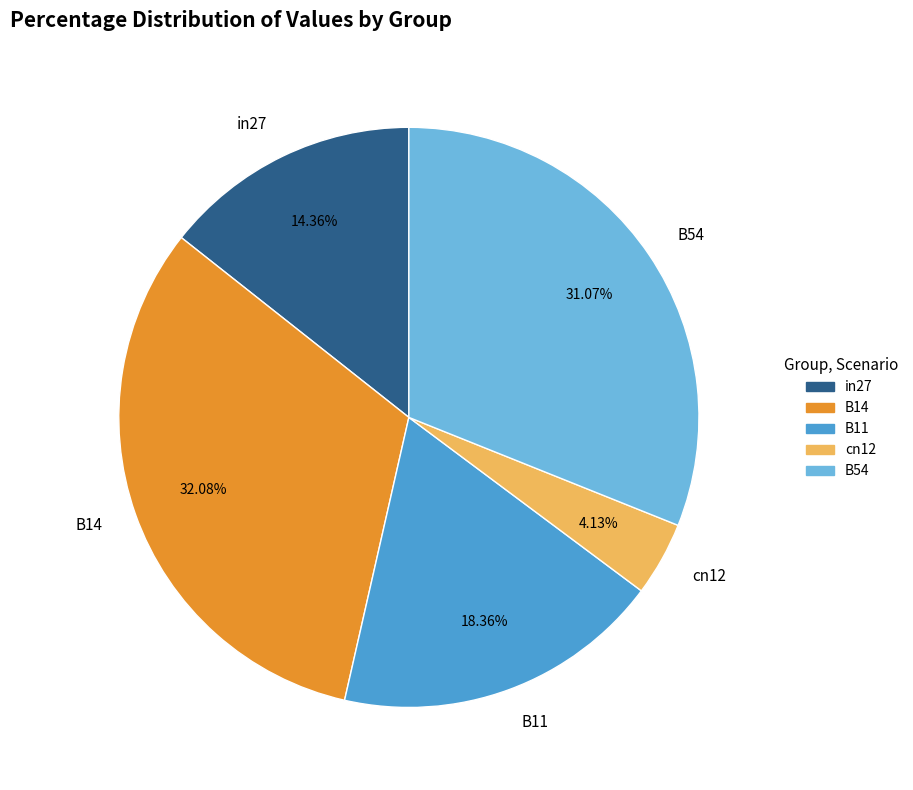

How many slices are in this pie chart?

5